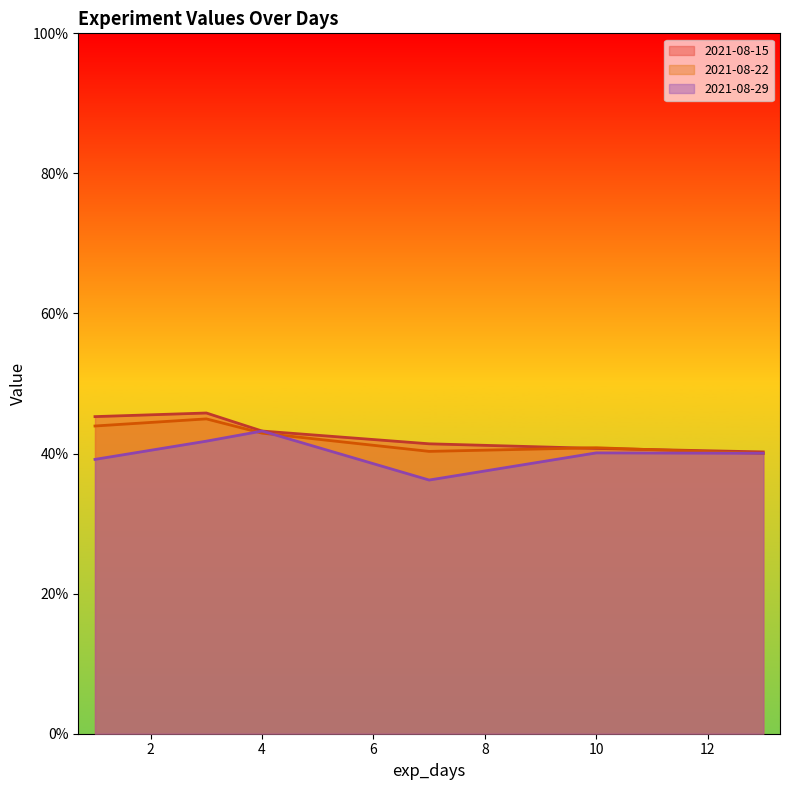

What is the average value of the 2021-08-22 series?

0.4